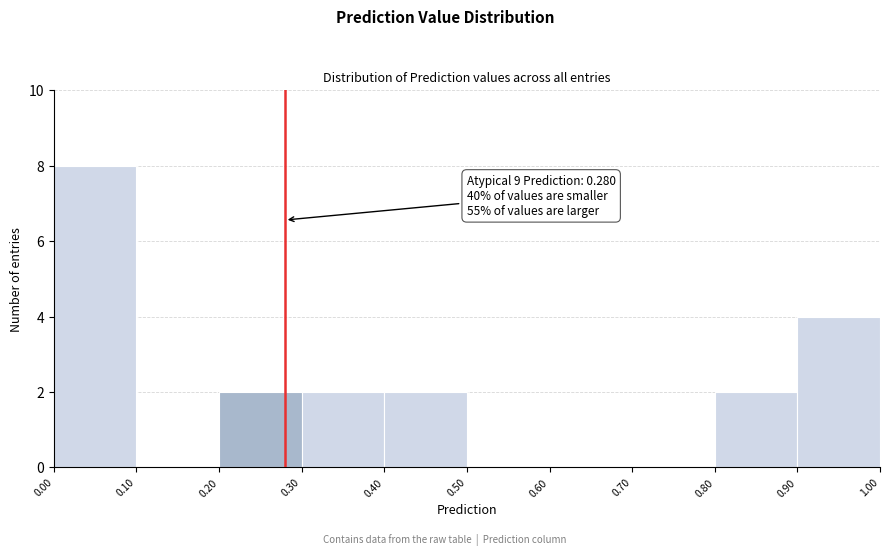

Over which range of the x-axis is the bar tallest?

0.00 to 0.10